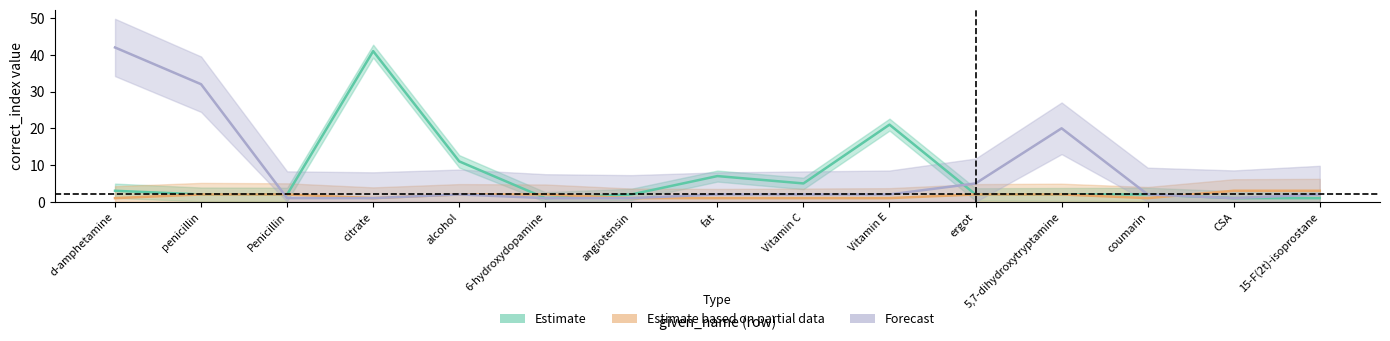

What are all the series names shown in the legend?

Estimate, Estimate based on partial data, Forecast